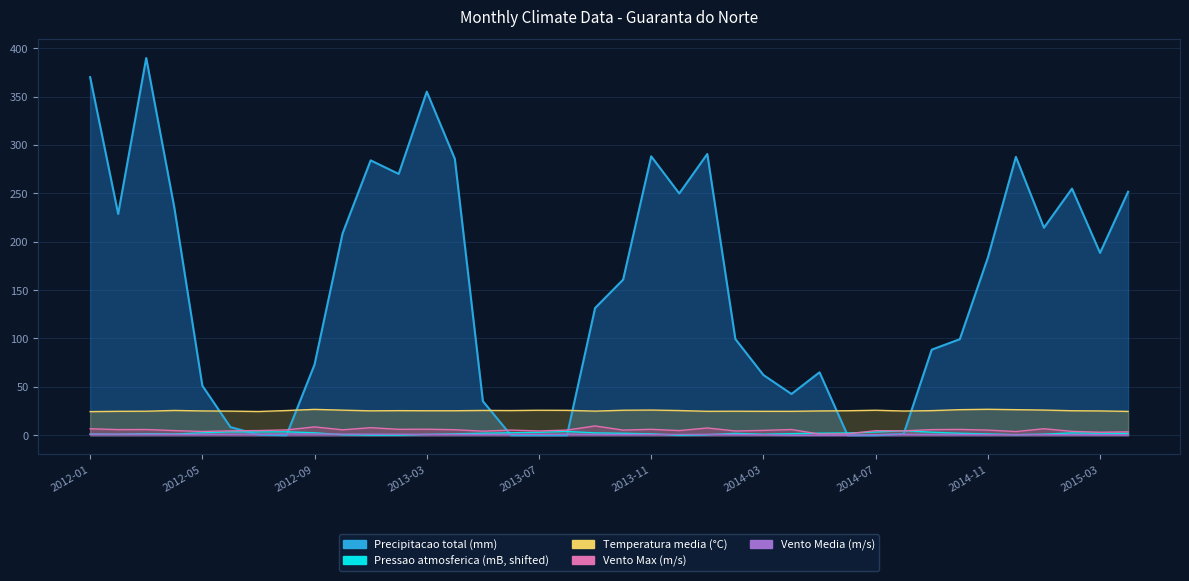

What value does the Vento_Media series have at 2015-03?

0.5